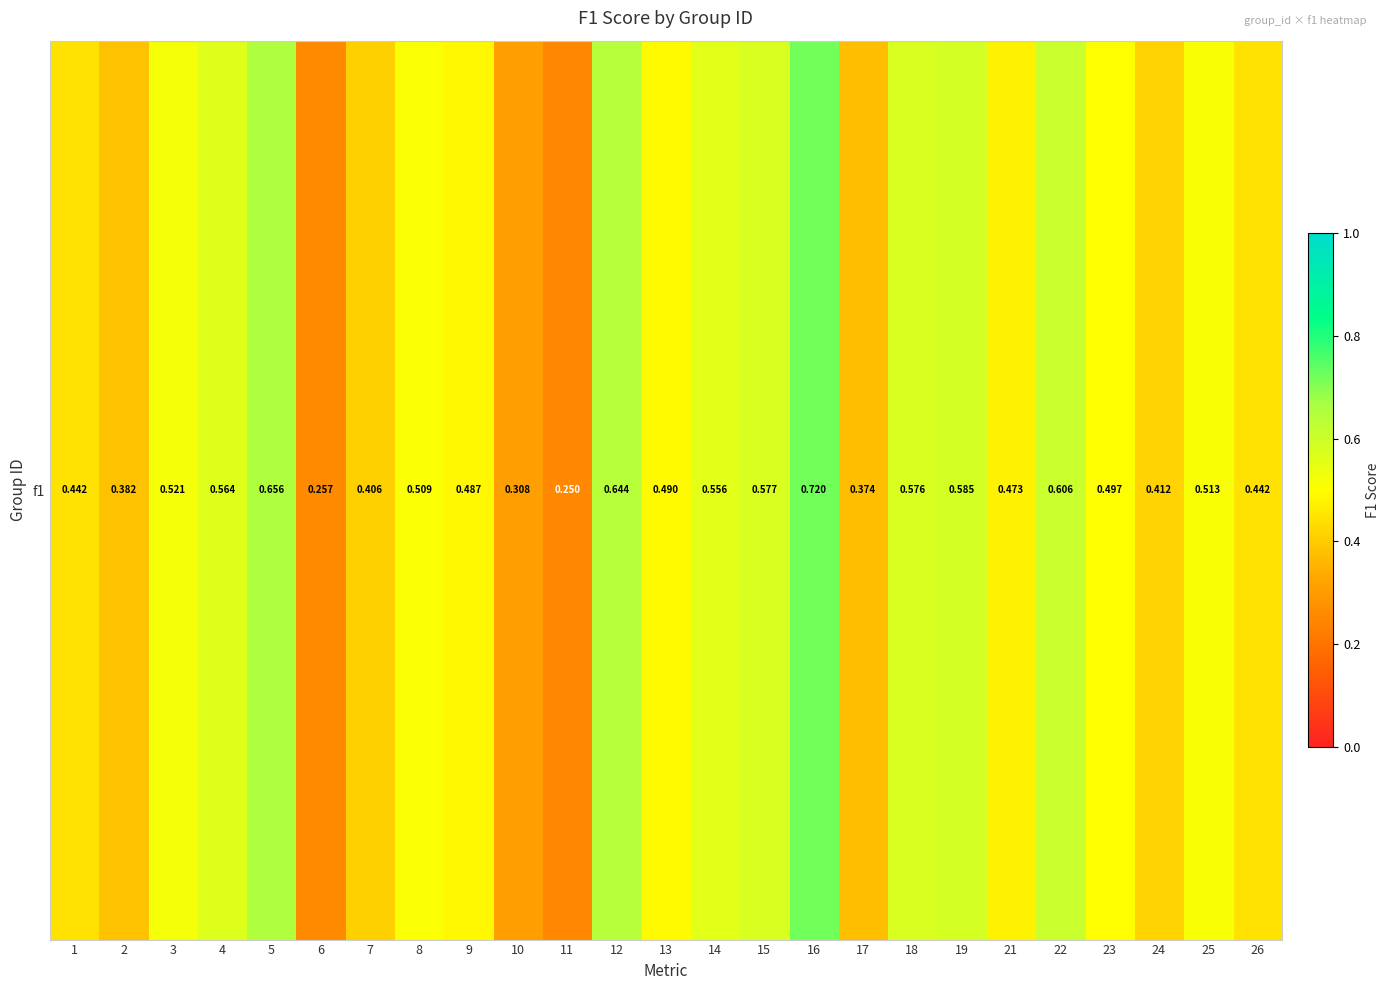

Is it true that the value at 19 is 0.4?

False